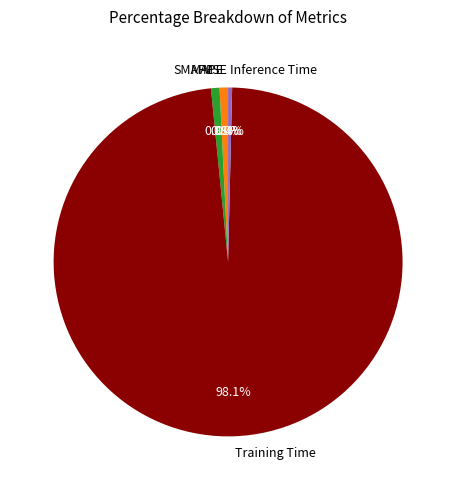

What is the largest slice in the pie chart?

Training Time